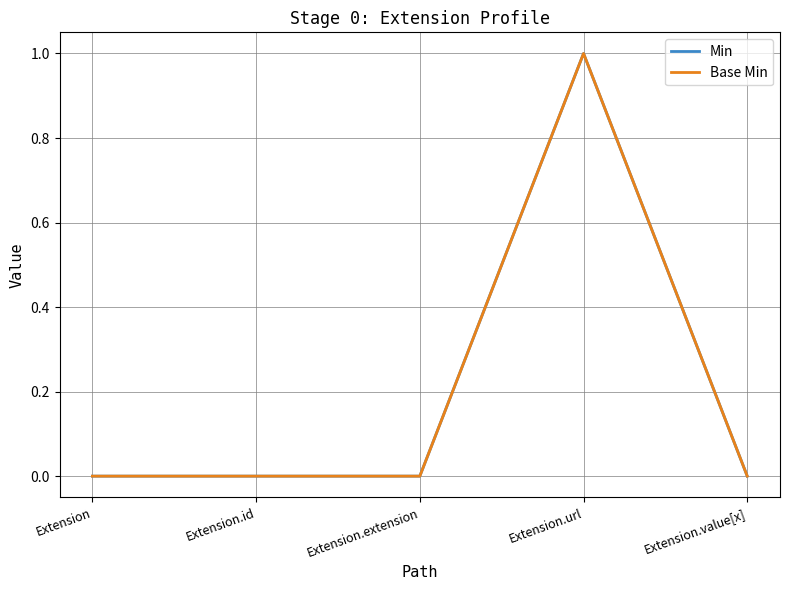

Is the value of Min at Extension.url greater than the value of Base Min at Extension?

Yes